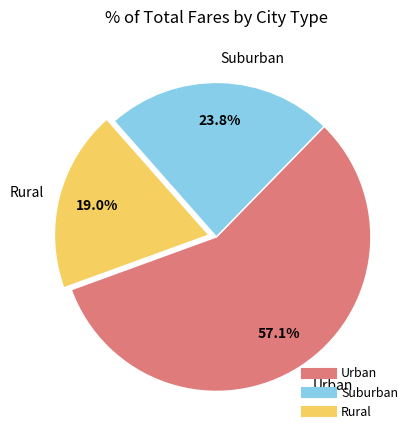

Is there a majority slice in this chart?

Yes